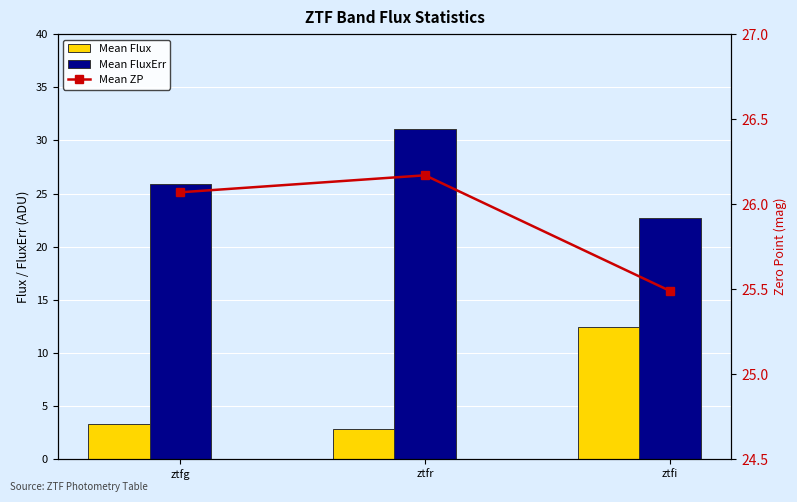

At which category is the sum across all series the highest?

ztfi